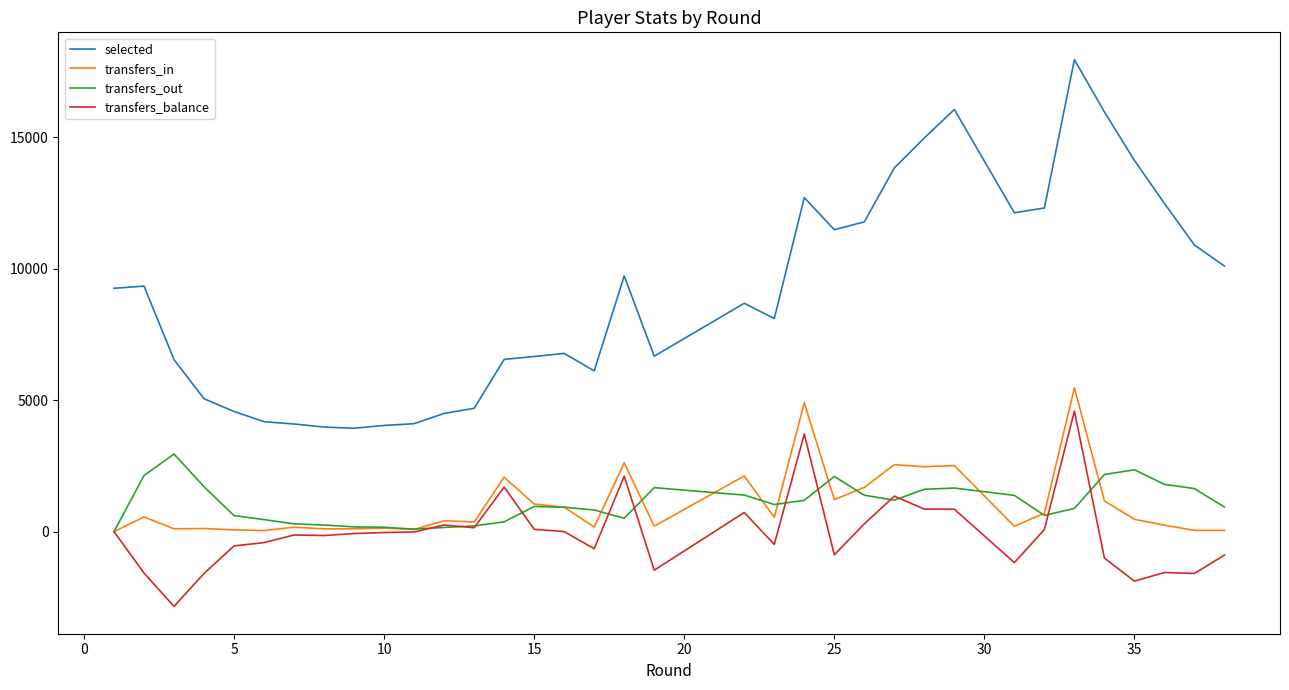

Which series has the widest spread of values?

selected